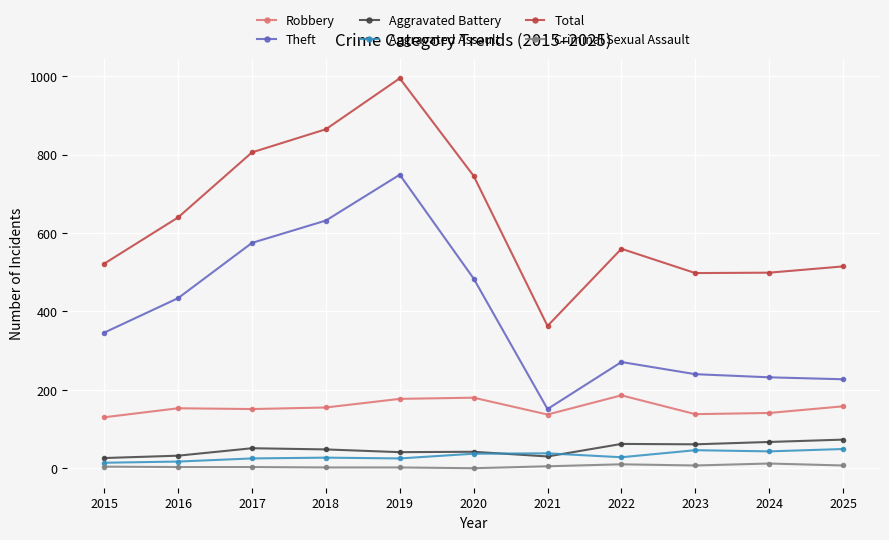

The value of Robbery at 2015 is 83. True or false?

False